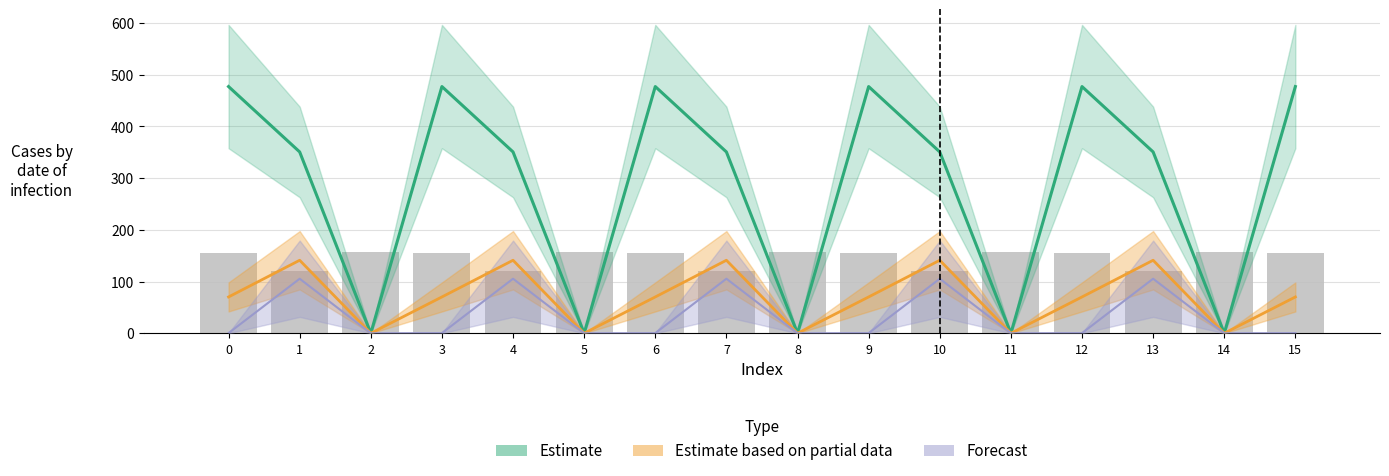

Is the value of Forecast at 10 greater than the value of Estimate based on partial data at 12?

Yes